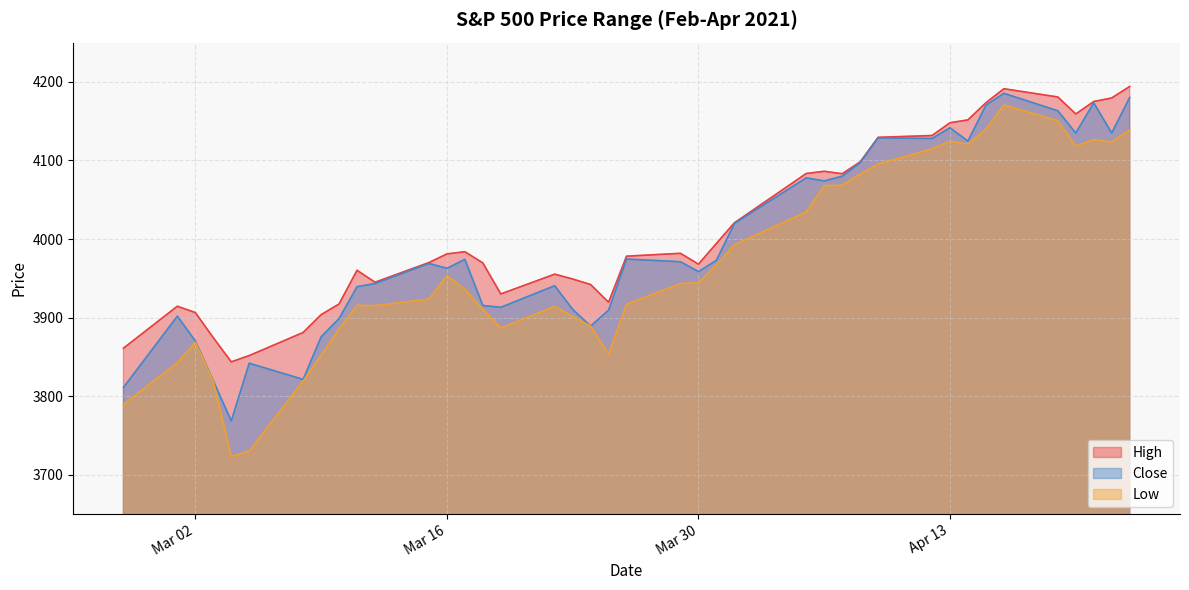

What are all the series names shown in the legend?

High, Close, Low